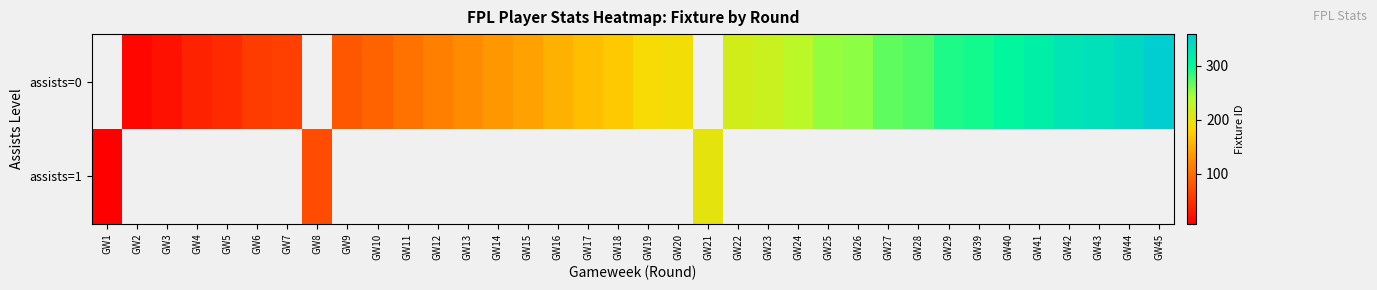

Between GW45 and GW4, which is larger?

GW45